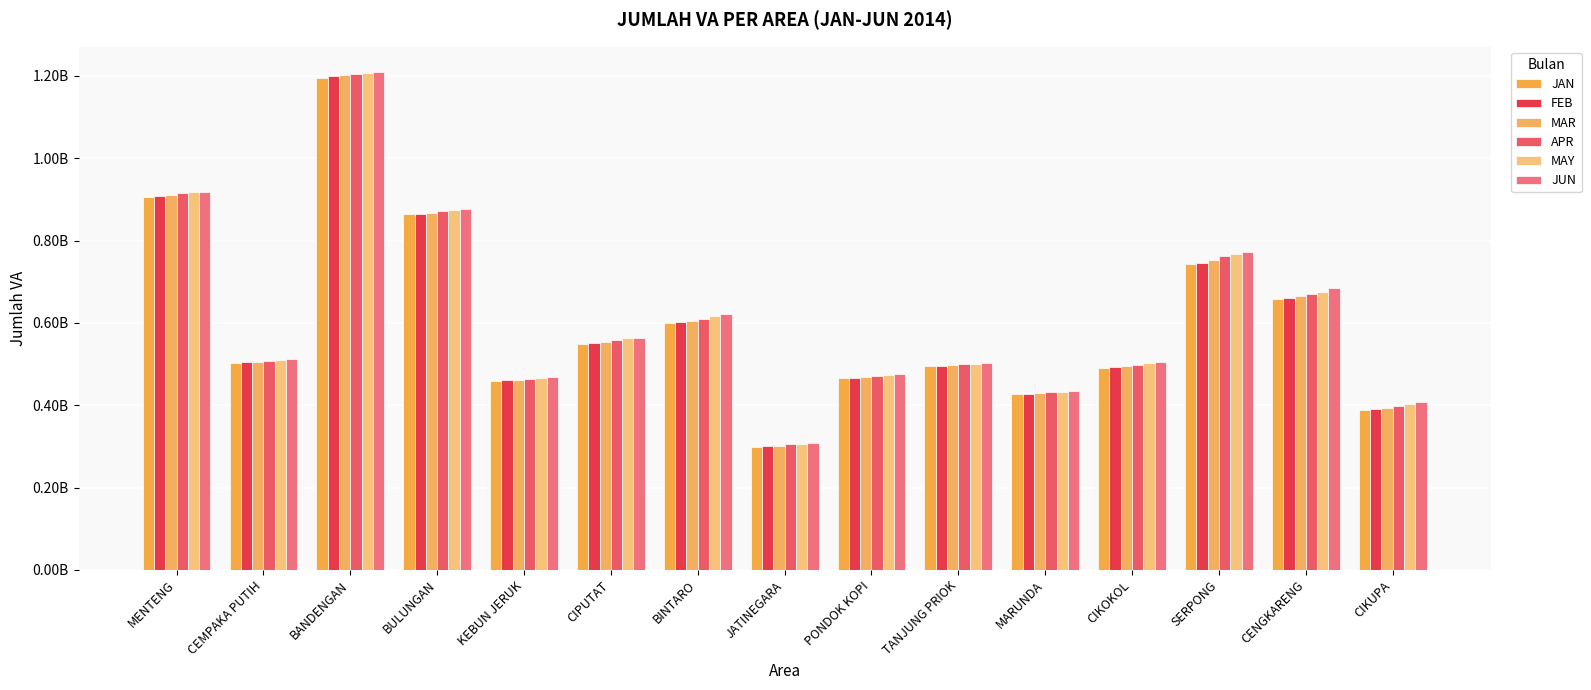

Does the chart contain stacked bars?

No